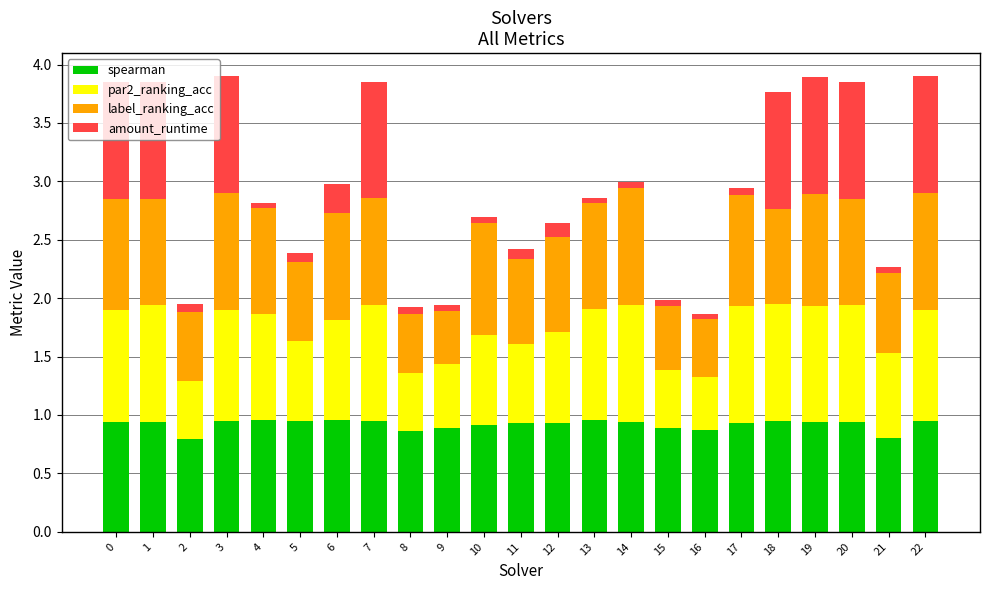

What is the lowest value of the spearman series?

0.8